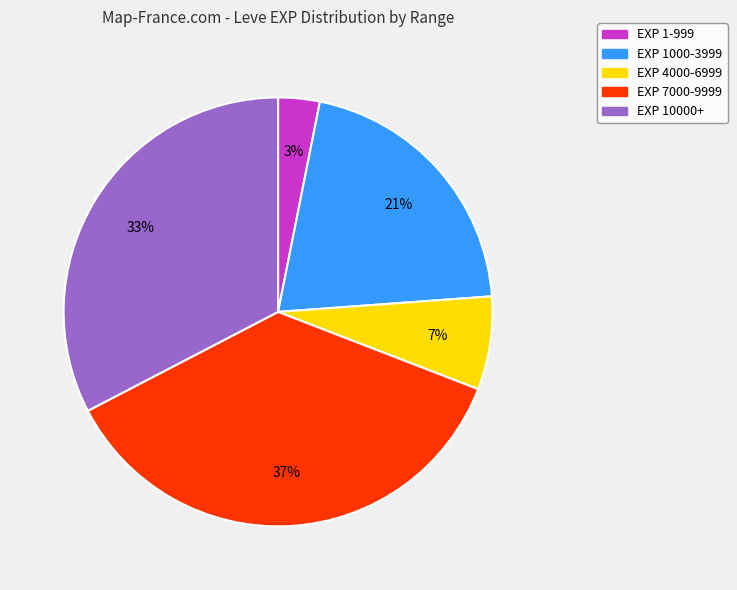

Is there any slice that represents more than half of the pie?

No